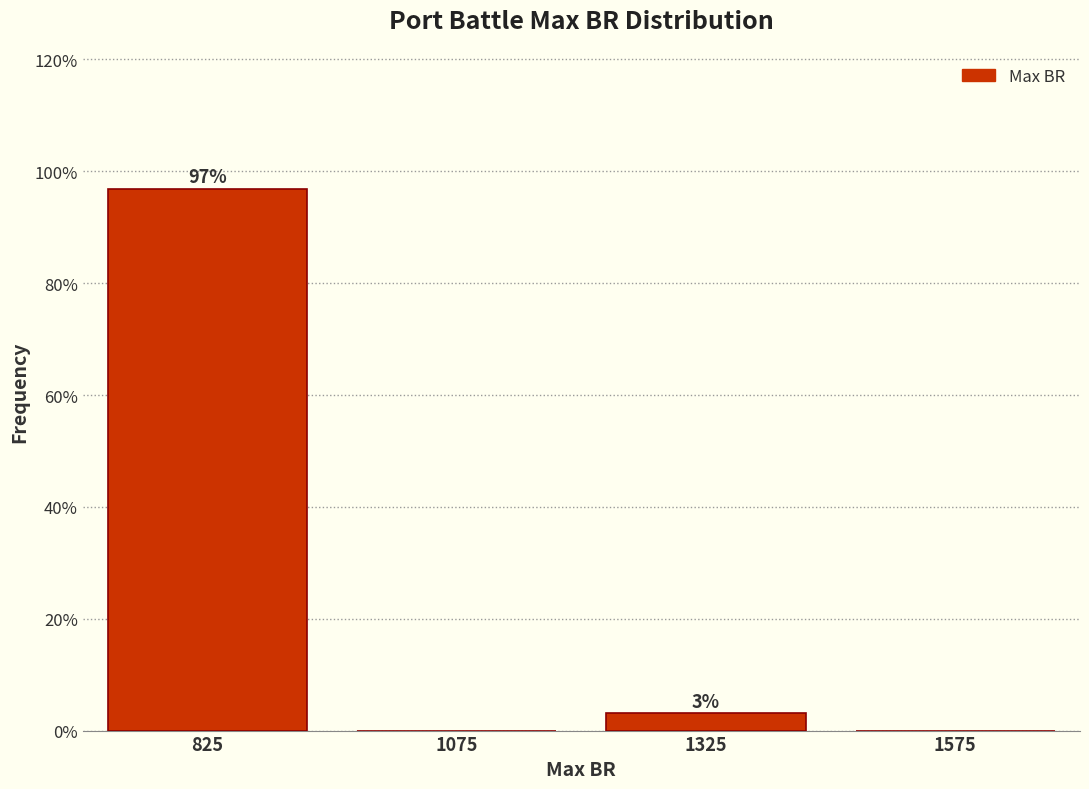

Which range on the x-axis has the tallest bar?

700 to 950